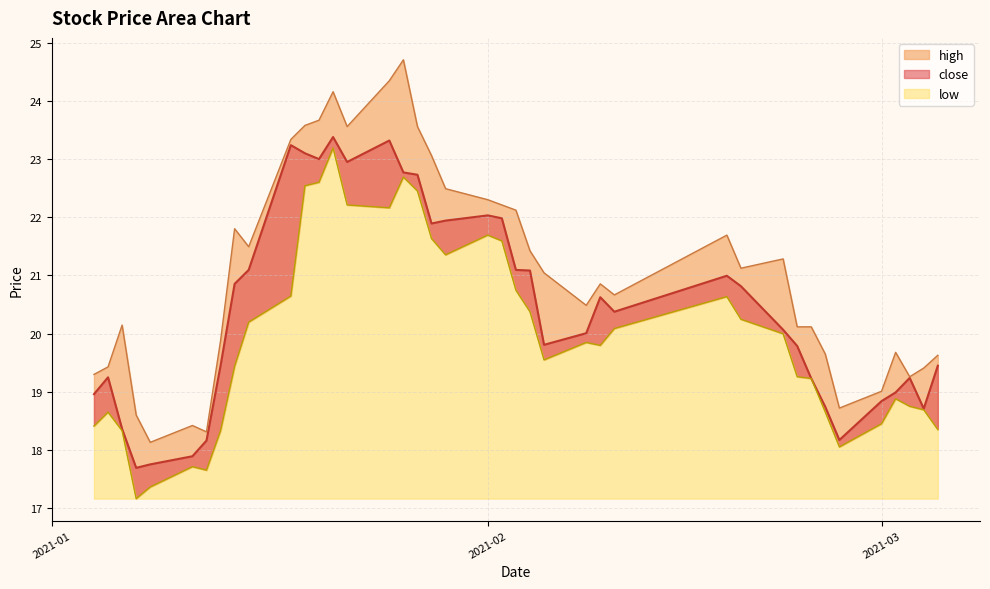

What is the maximum value for low?

23.2